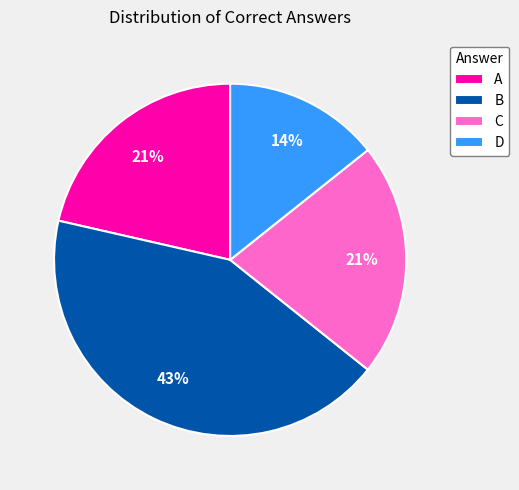

Is the sum of A and D greater than half?

No